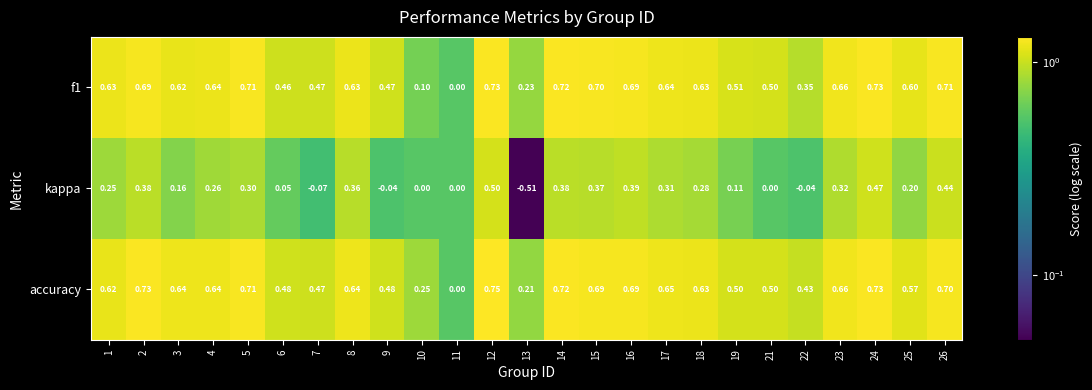

Which series has the widest spread of values?

kappa